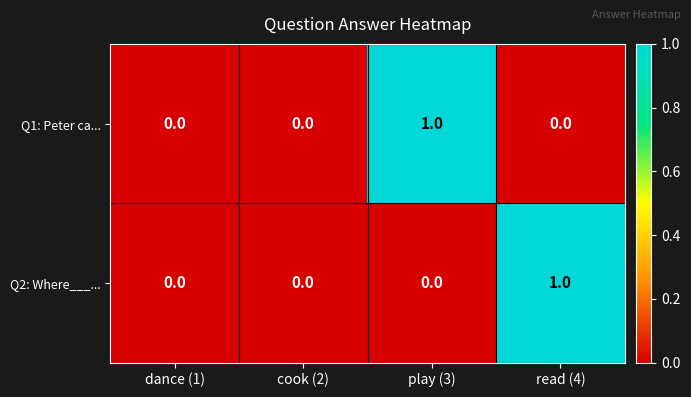

At play (3), list the series in order from largest to smallest.

Q1: Peter ca..., Q2: Where___...